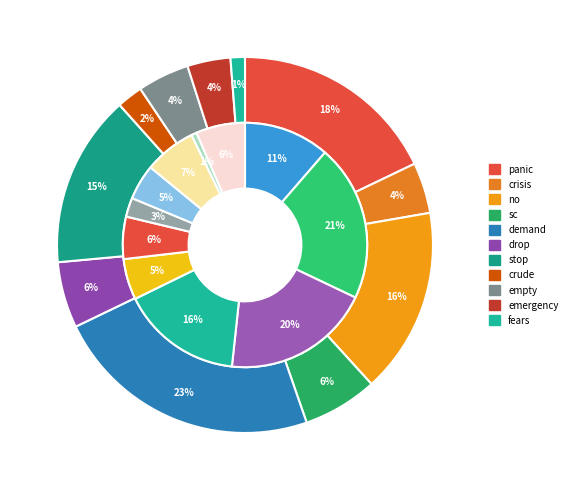

True or false: fears accounts for 1% of the total.

True